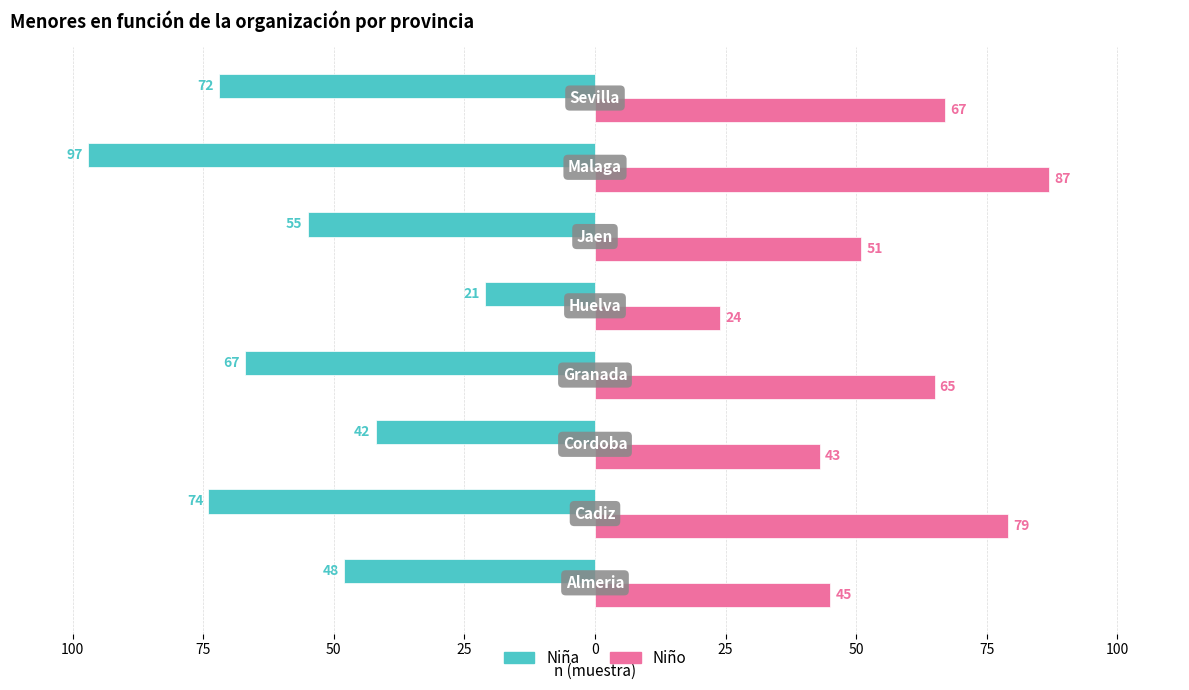

Reading right to left, what are all the values shown in this chart?

Niña: 50=-72	25=-97	0=-55	25=-21	50=-67	75=-42	100=-74	125=-48
Niño: 50=67	25=87	0=51	25=24	50=65	75=43	100=79	125=45